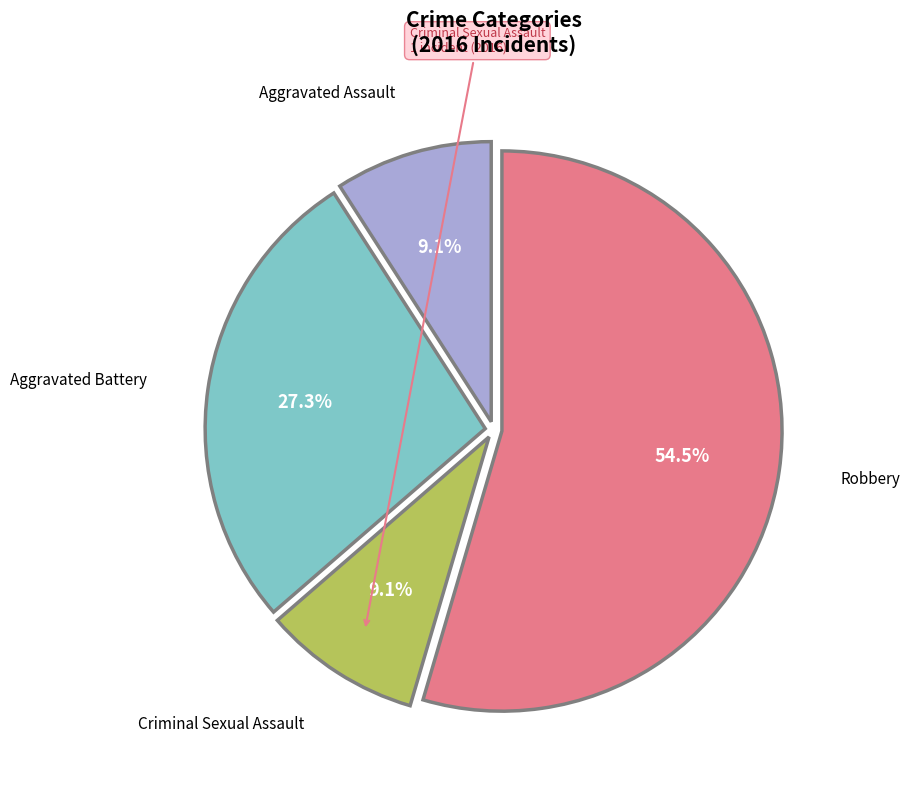

What is the majority slice?

Robbery